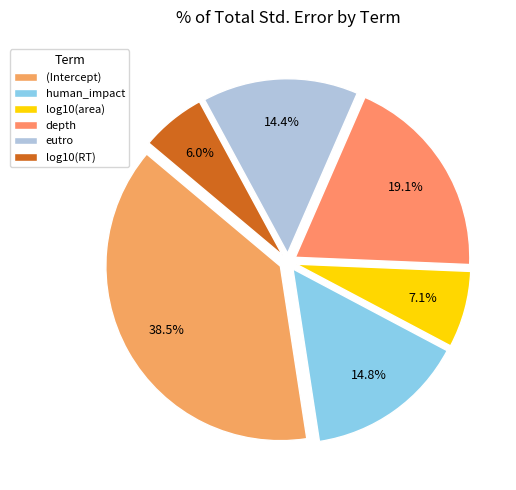

Is there any slice that represents more than half of the pie?

No